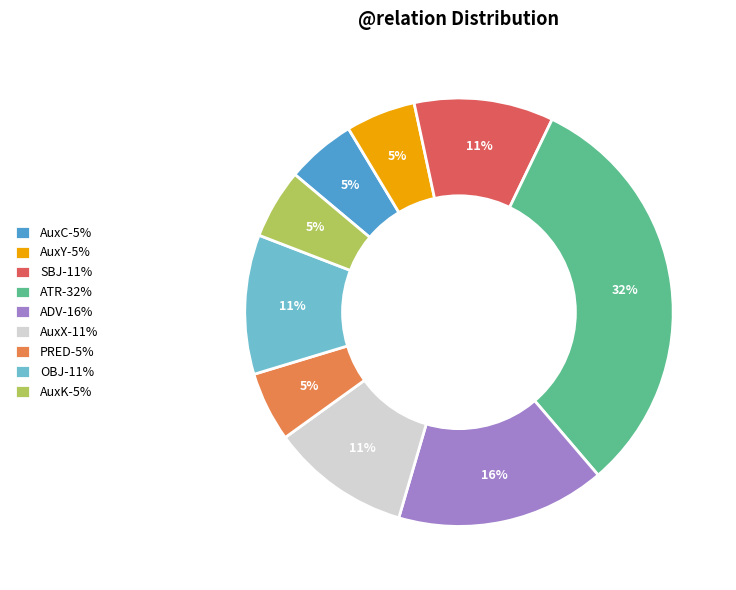

Is the sum of ATR and AuxC greater than half?

No